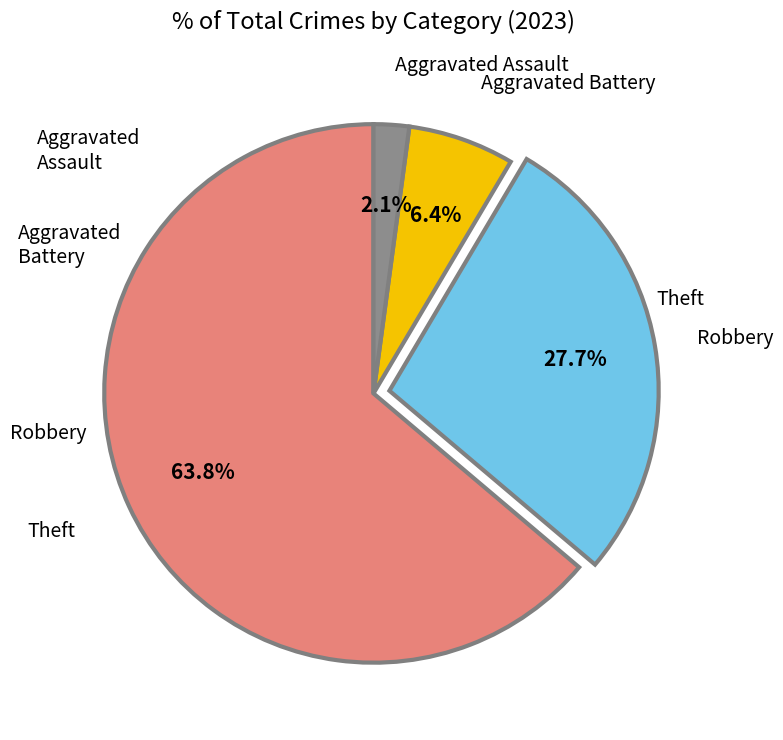

How many segments does this pie chart have?

4